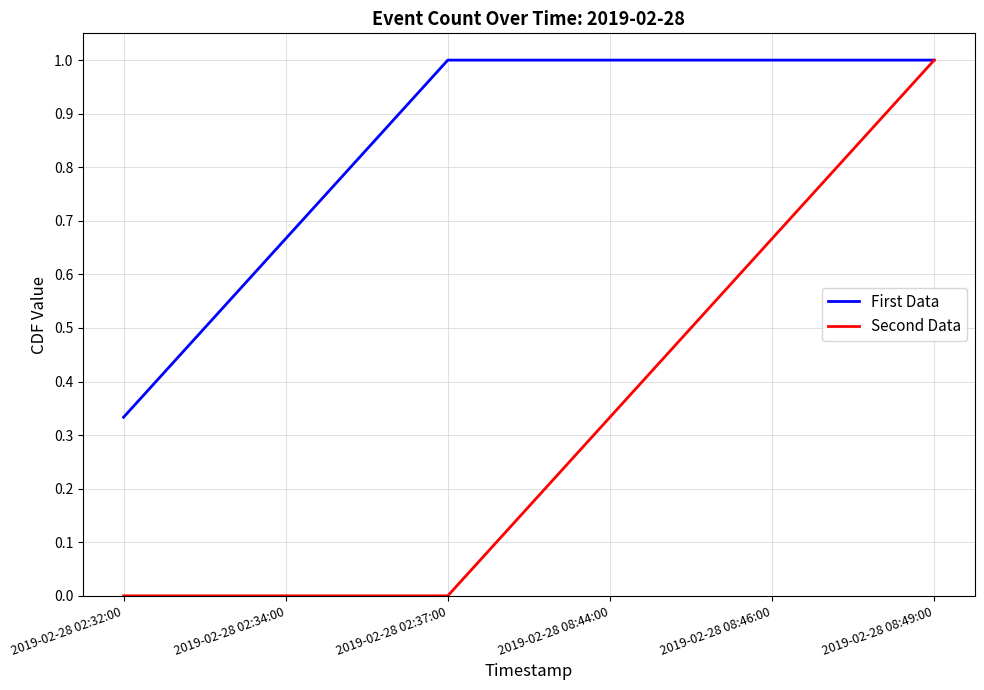

Which category has the lowest value in the First Data series?

2019-02-28 02:32:00